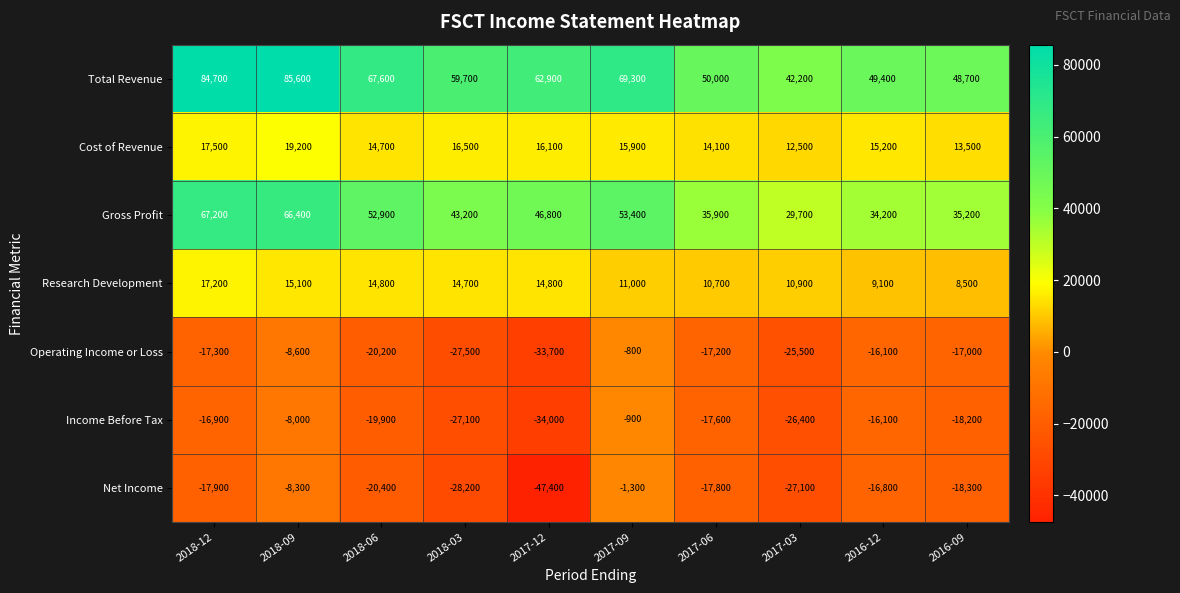

Rank the categories by Total Revenue value from highest to lowest.

2018-09, 2018-12, 2017-09, 2018-06, 2017-12, 2018-03, 2017-06, 2016-12, 2016-09, 2017-03